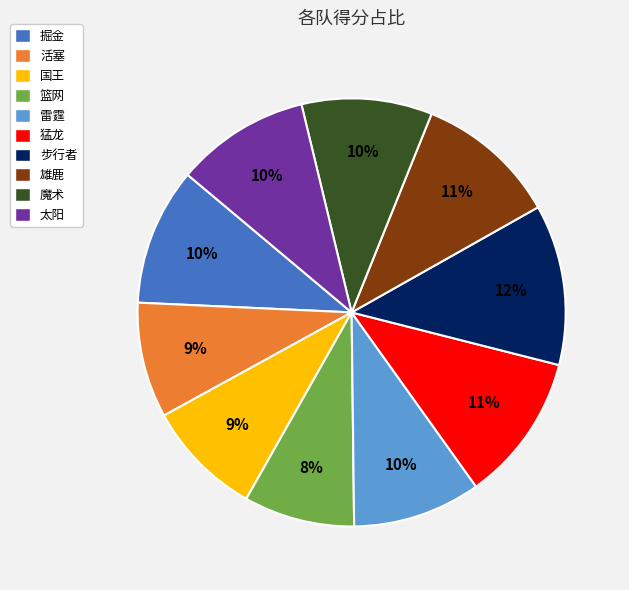

To the nearest percent, what is the combined percentage of 猛龙 and 太阳?

21%